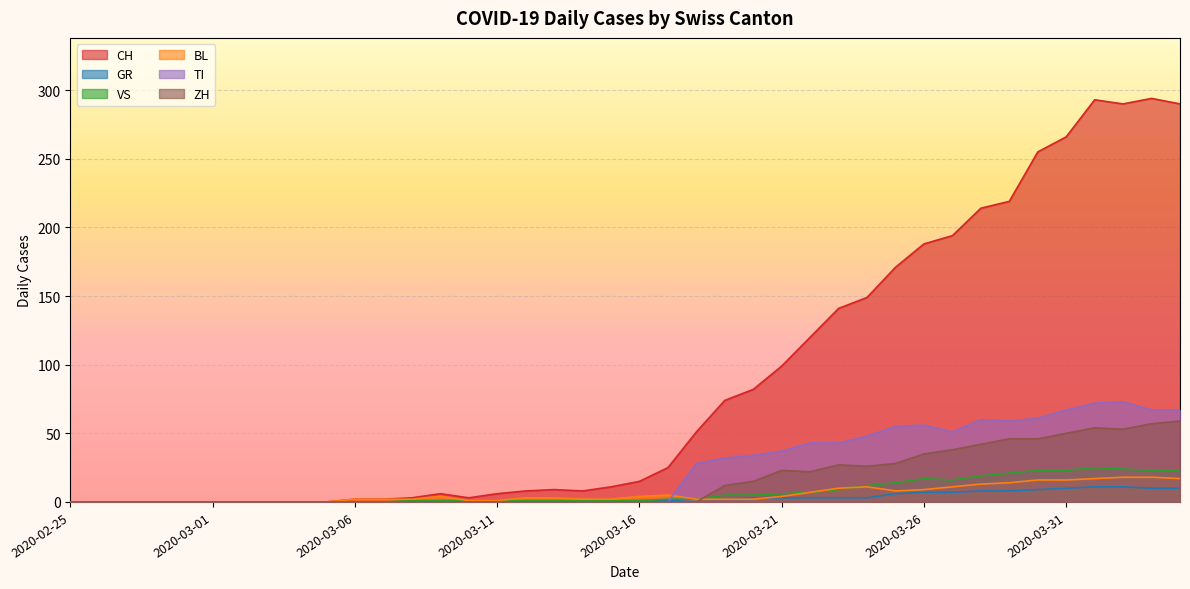

What are all the series names shown in the legend?

CH, GR, VS, BL, TI, ZH